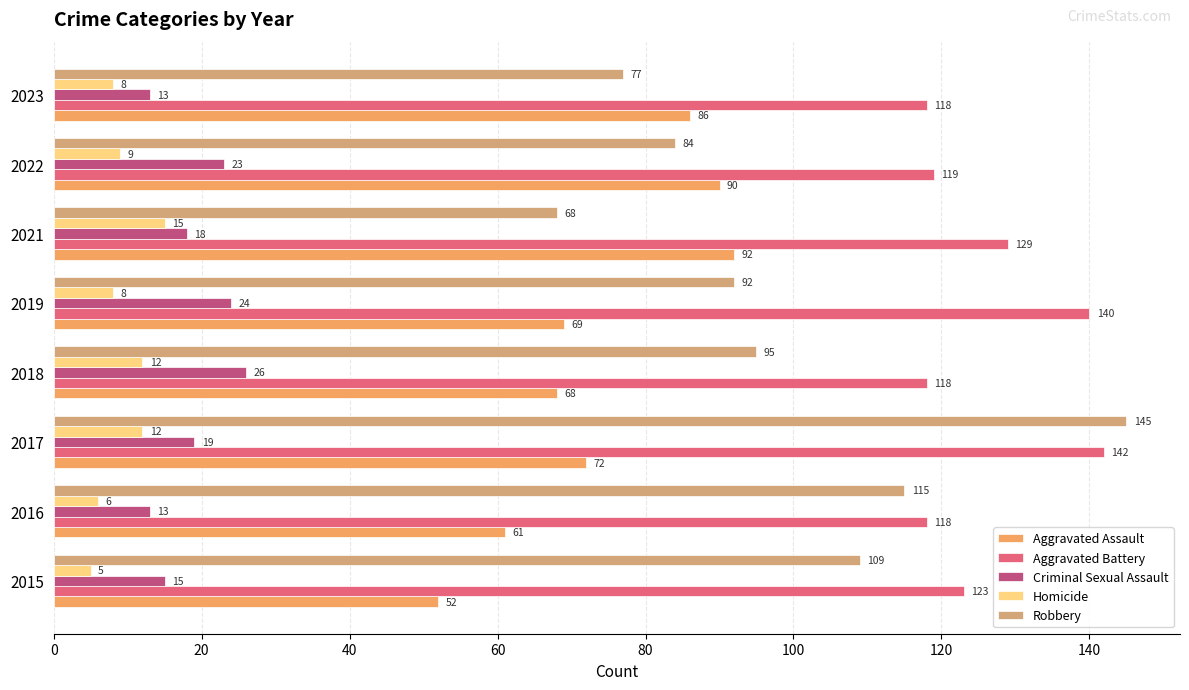

At which category does the chart reach its minimum across all series?

2015